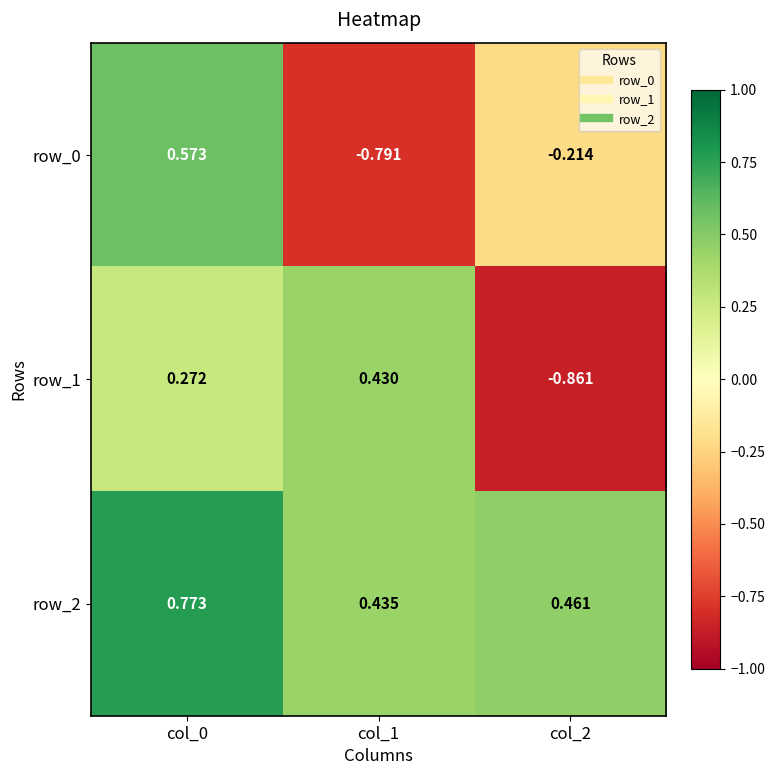

Is it true that row_2 equals 0.3 at col_0?

False